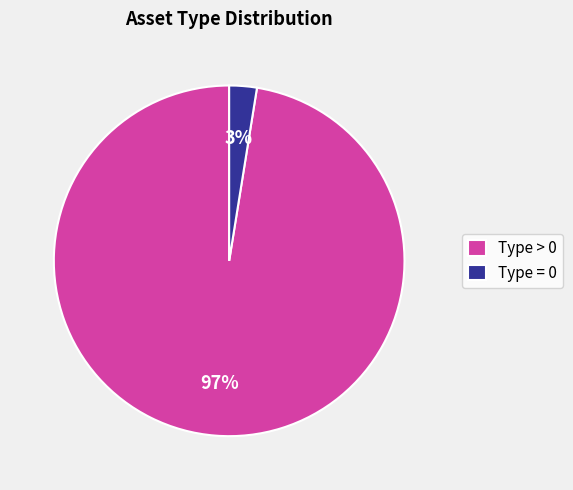

Does any single category account for the majority?

Yes